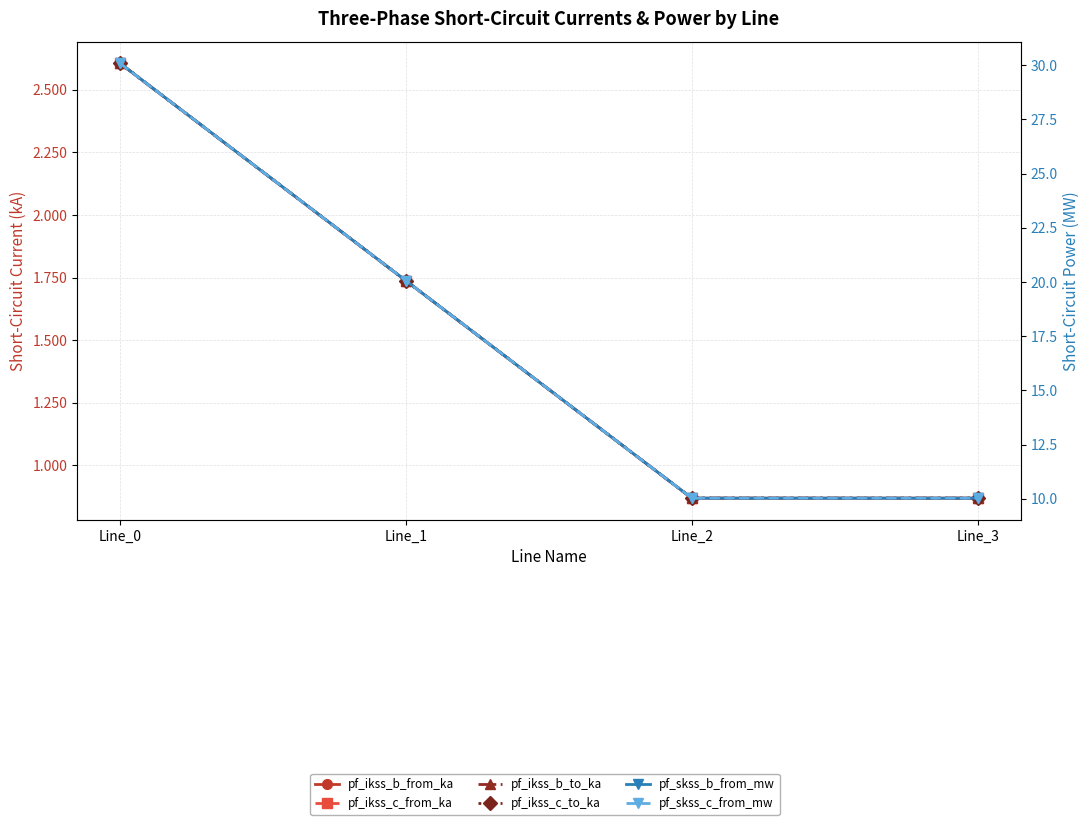

At which category does pf_ikss_b_to_ka reach its first local valley?

Line_2